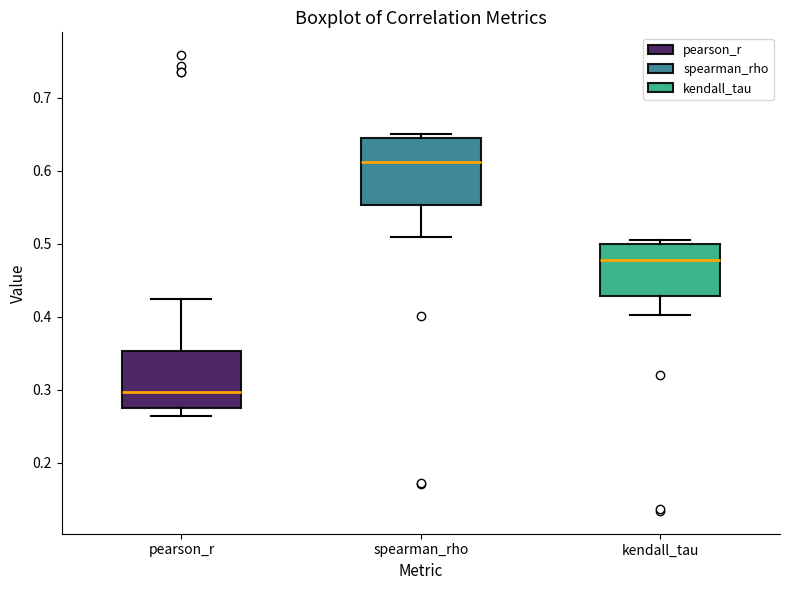

Which box has the lowest median line?

pearson_r